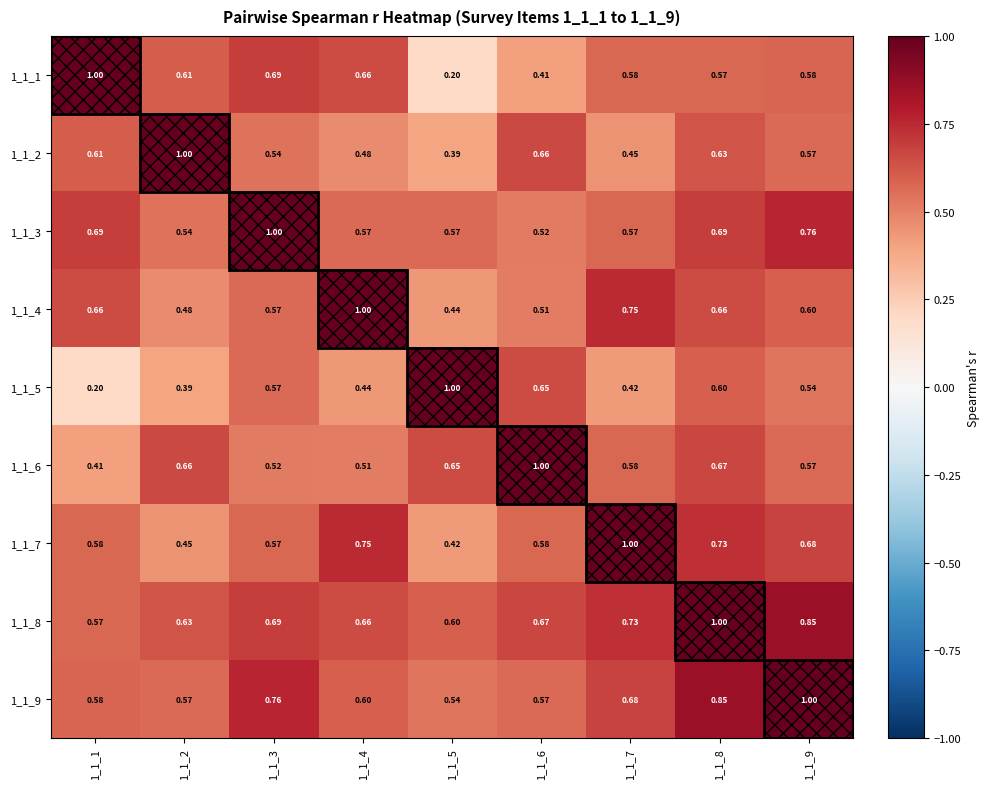

Is the value of 1_1_4 at 1_1_4 greater than the value of 1_1_7 at 1_1_8?

Yes